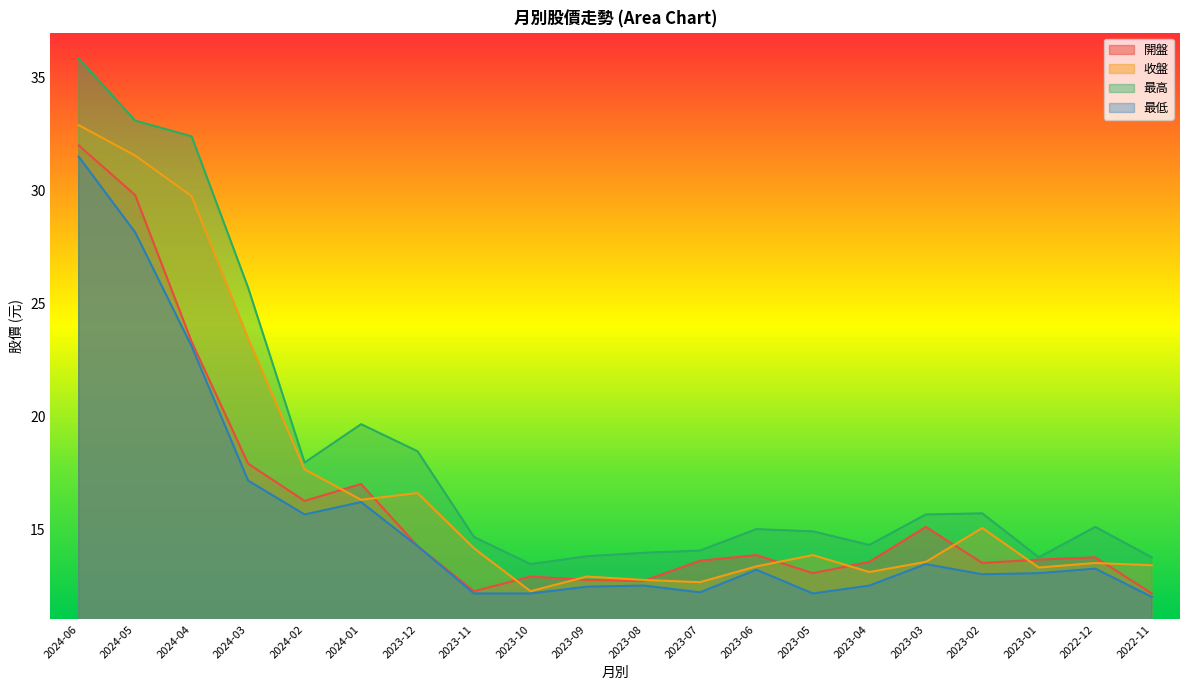

True or false: 收盤 has a value of 12.7 at 2023-07.

True